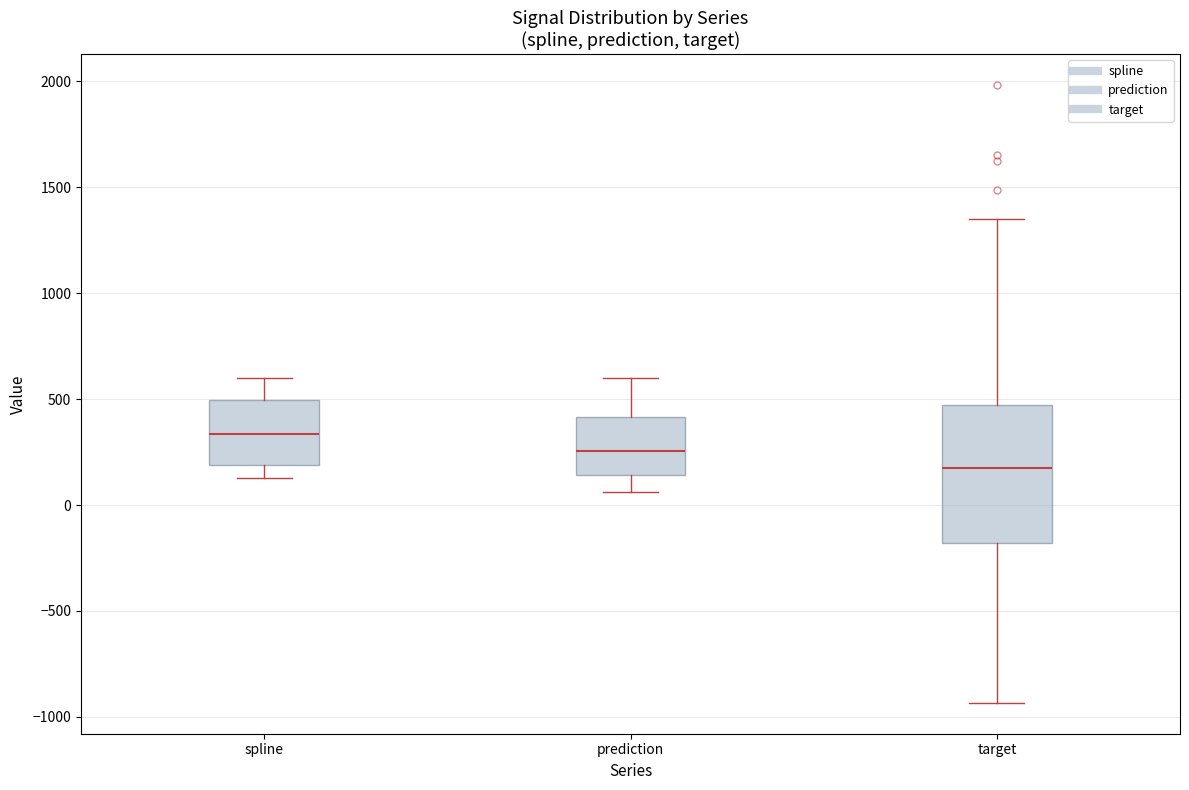

Which box's median line is the lowest?

target